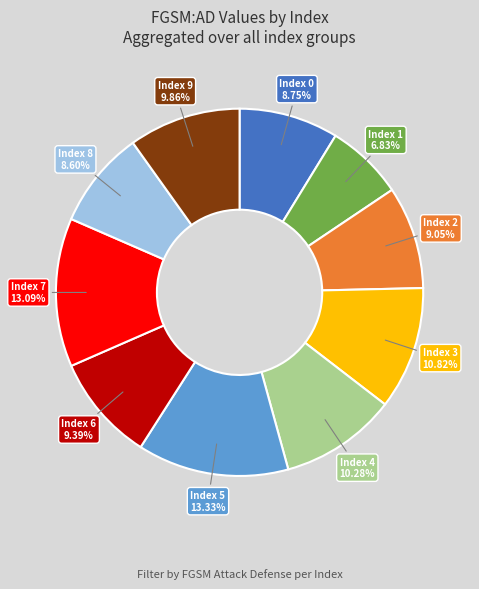

Does any single category account for the majority?

No